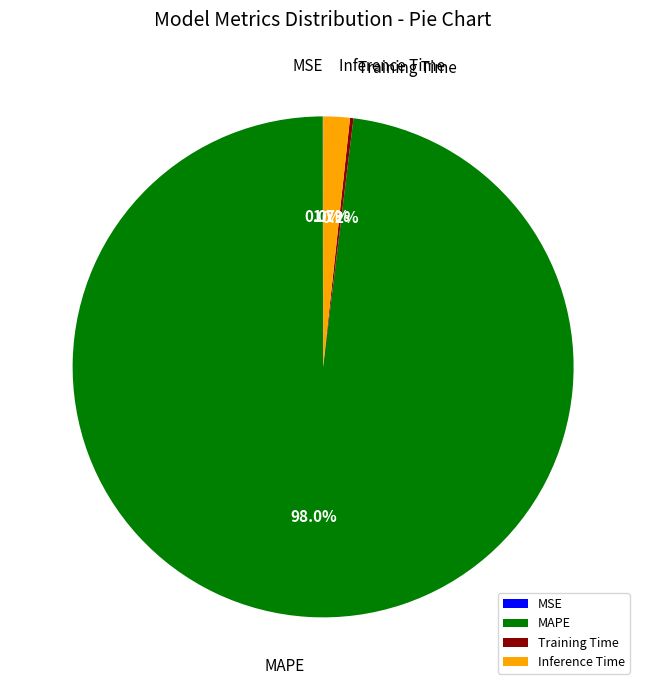

Which slice represents more than half of the pie?

MAPE